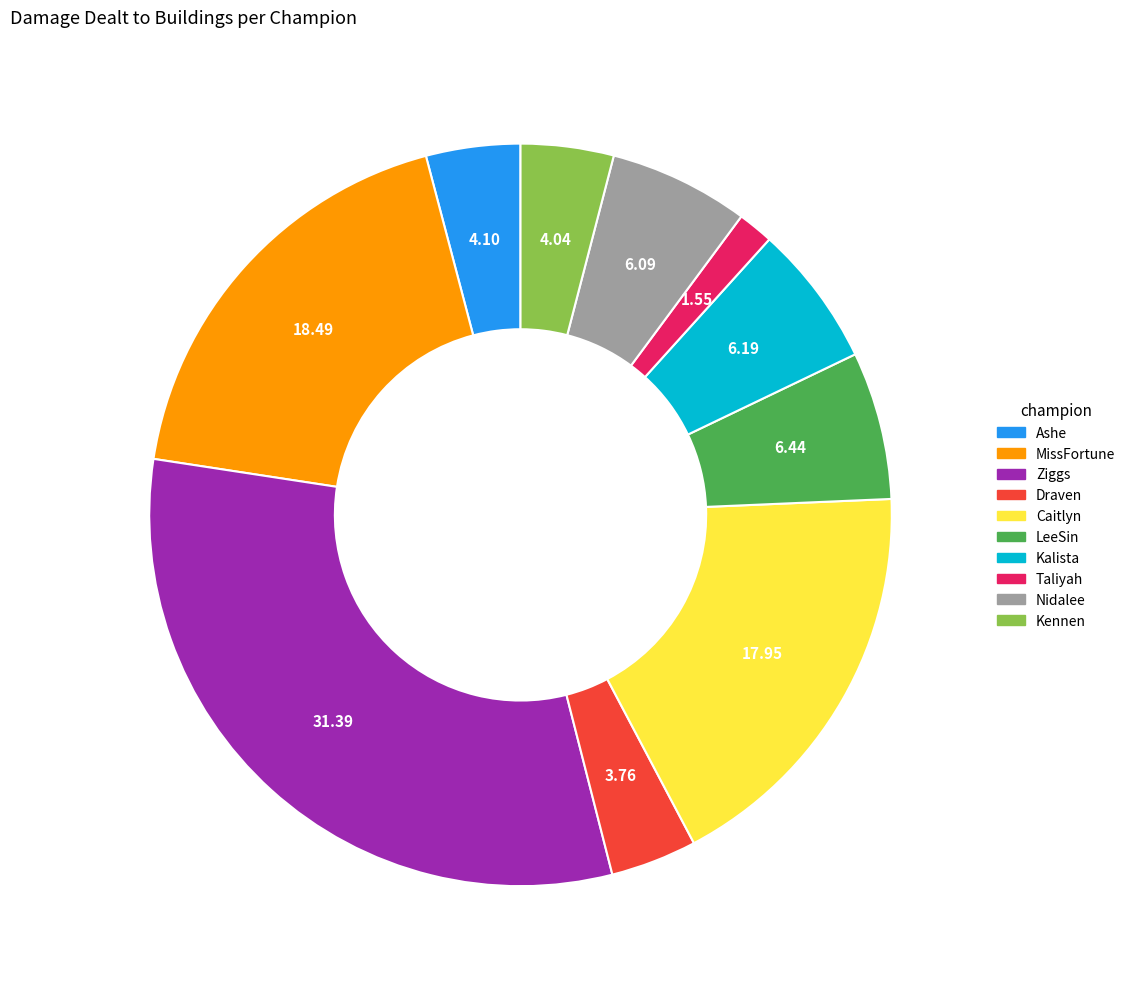

Count the number of slices in the pie.

10